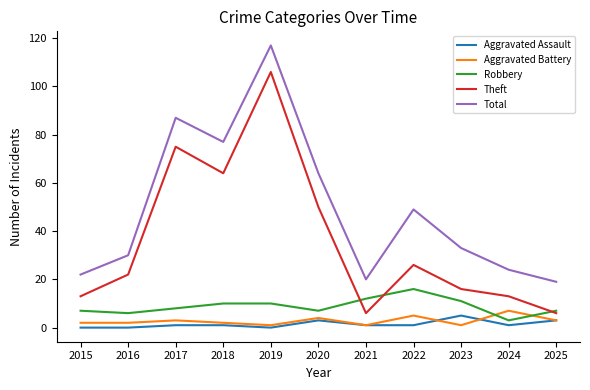

The Aggravated Battery series shows 2 at 2015. True or false?

True